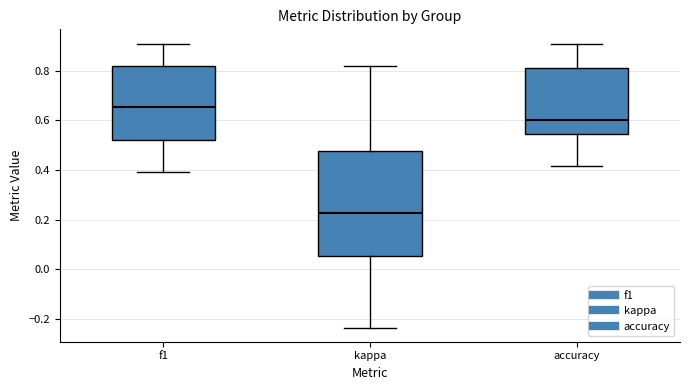

Comparing the boxes themselves (not the whiskers), which one is the tallest?

kappa